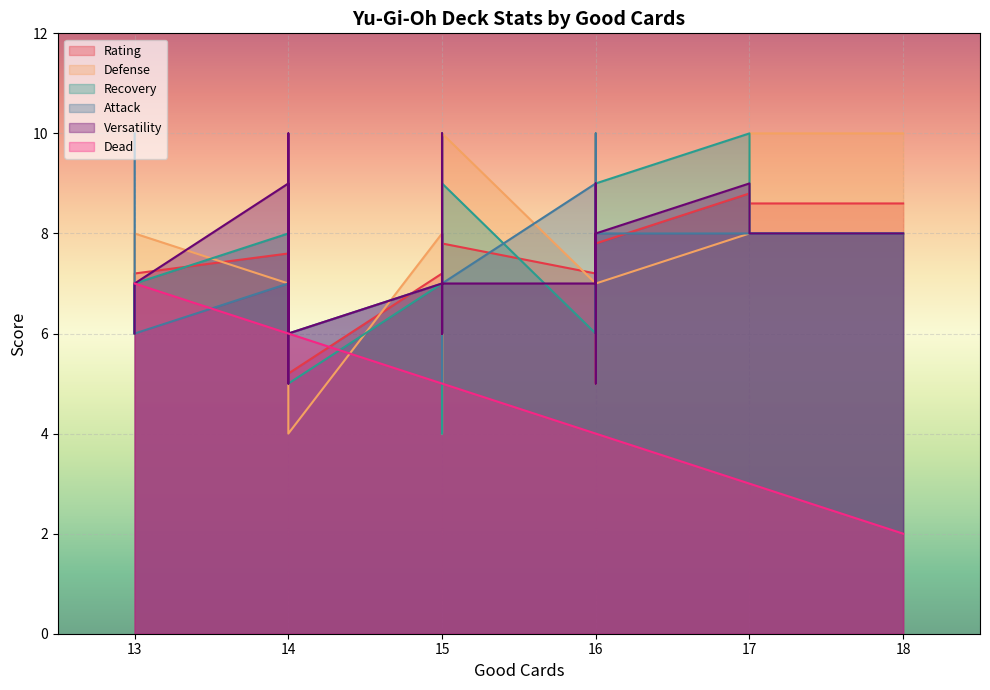

True or false: Dead and Recovery intersect in this chart.

True